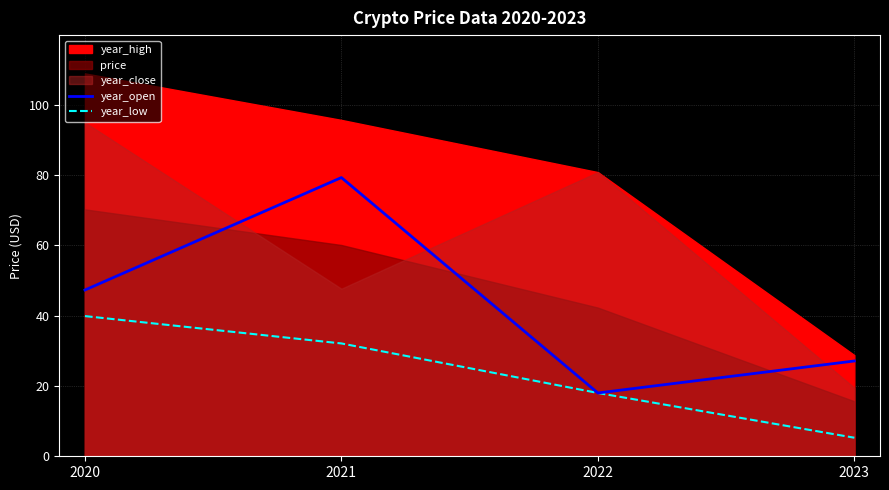

Is the value of year_open at 2020 greater than the value of year_low at 2023?

Yes